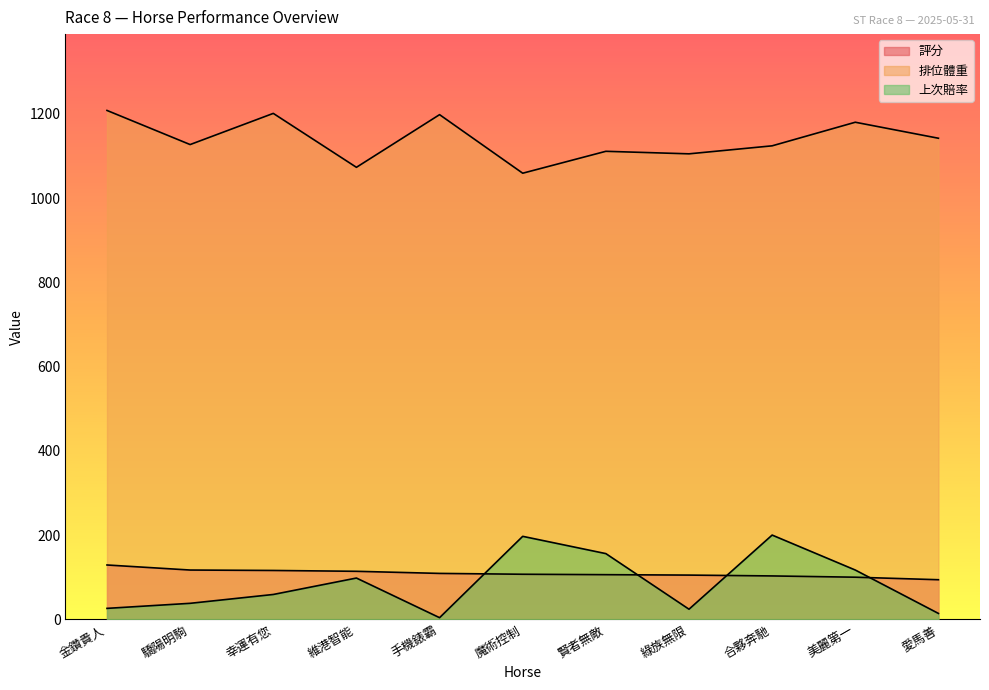

True or false: 上次賠率 and 排位體重 cross at least once.

False